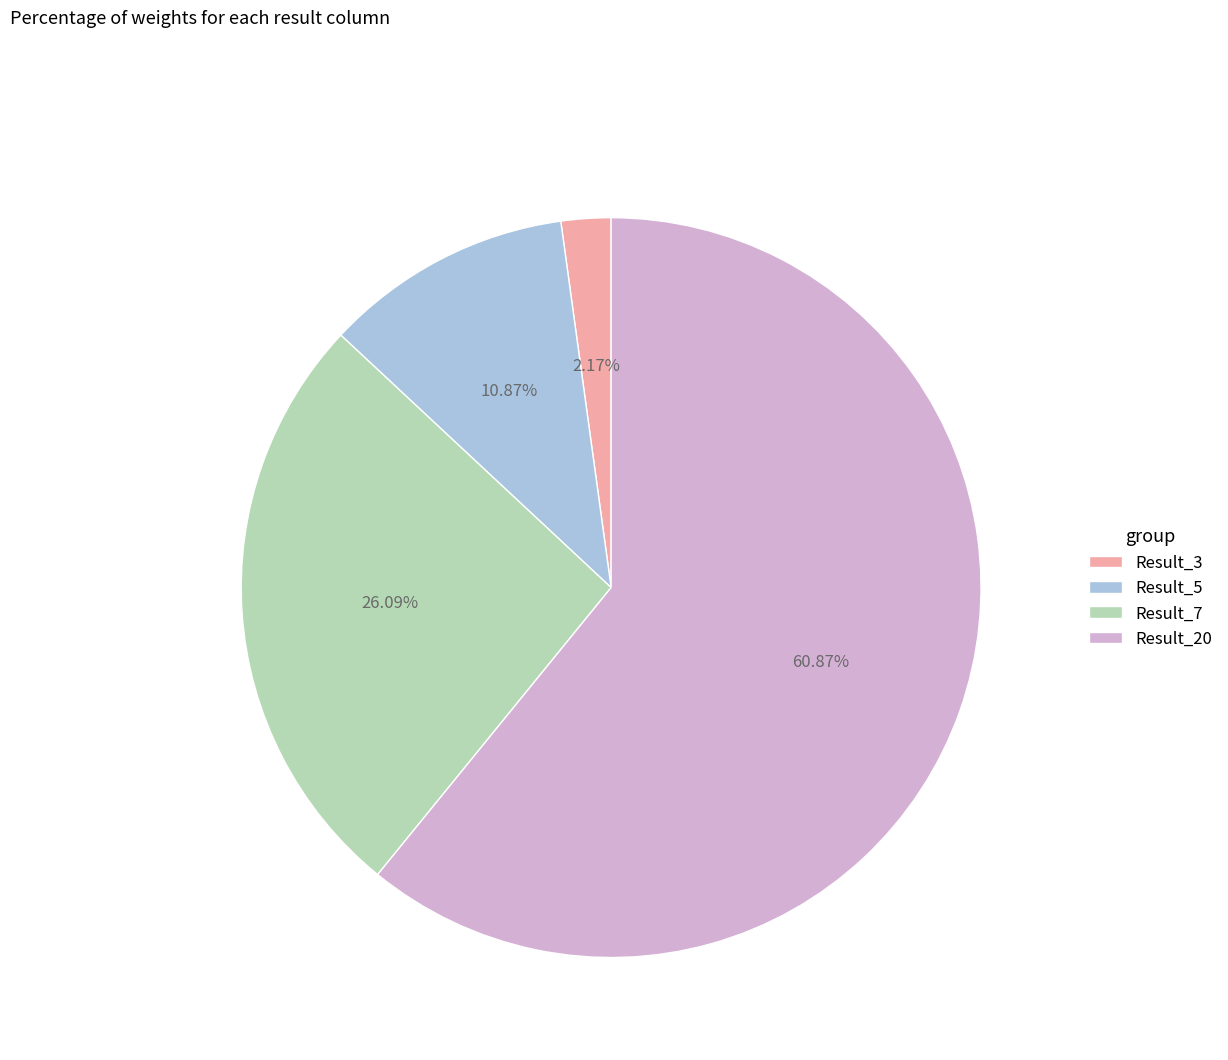

To the nearest percent, what portion does Result_20 represent?

61%